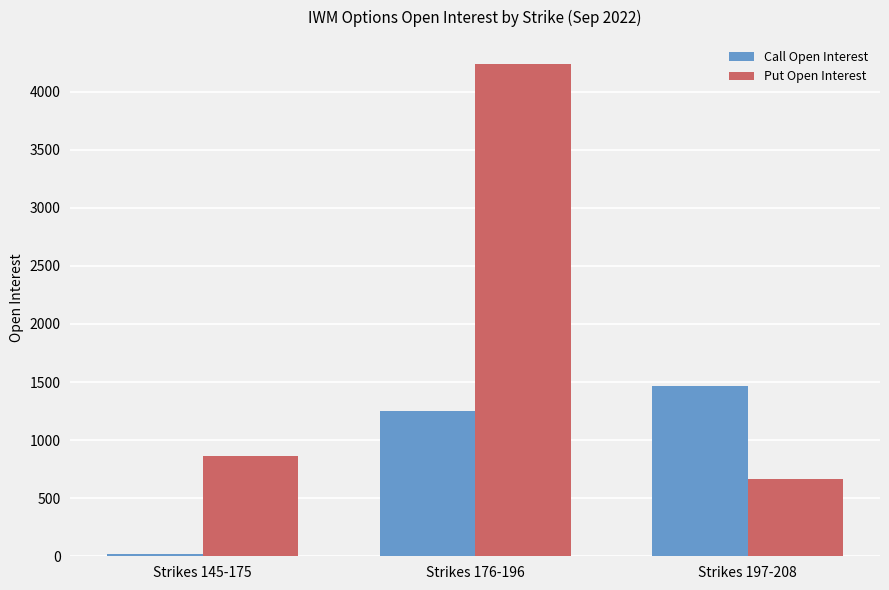

True or false: Put Open Interest has a value of 4233 at Strikes 176-196.

True